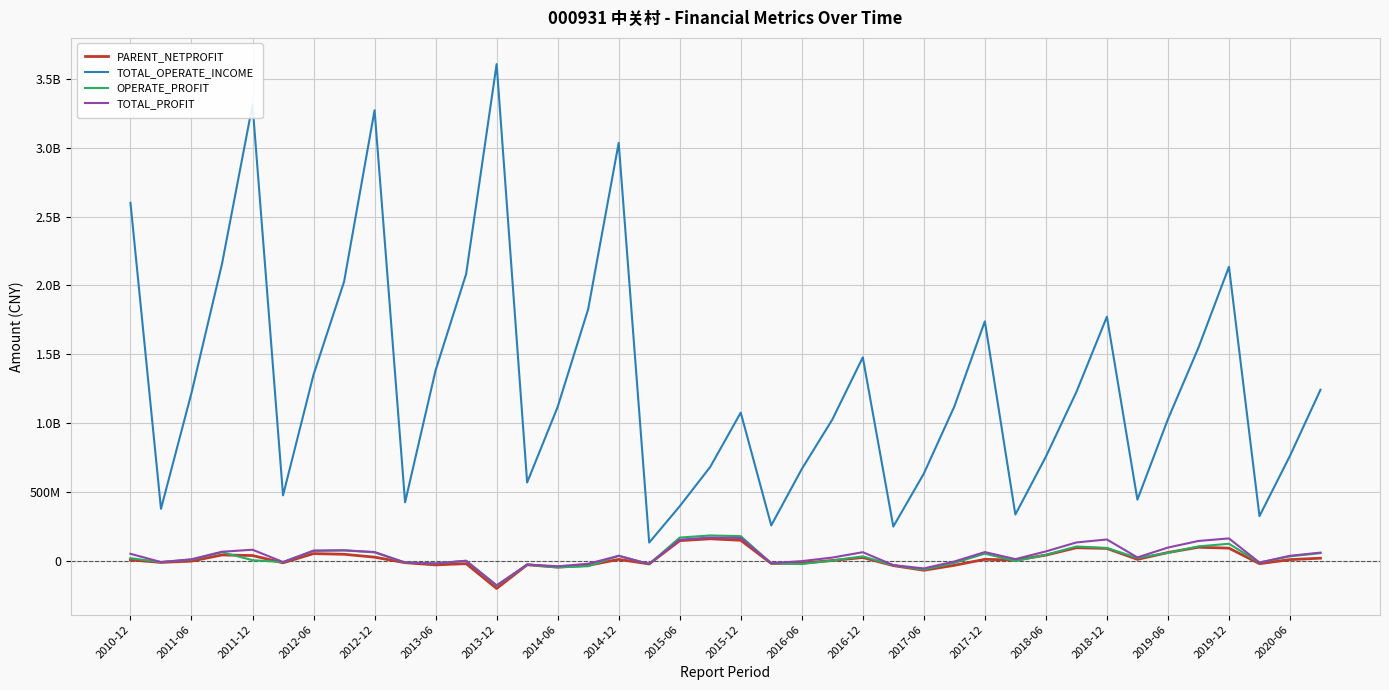

What are all the series names shown in the legend?

PARENT_NETPROFIT, TOTAL_OPERATE_INCOME, OPERATE_PROFIT, TOTAL_PROFIT